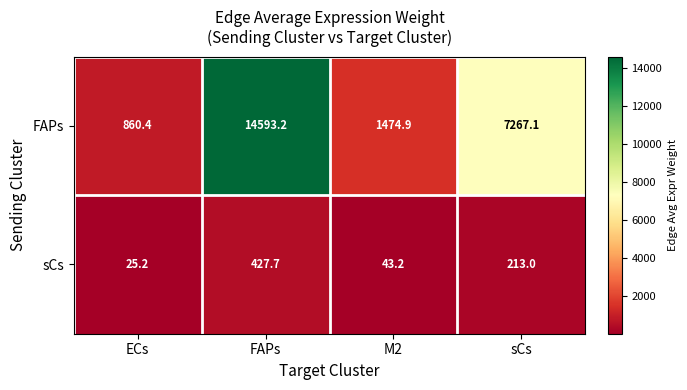

Reading right to left, list all the values displayed in this chart.

FAPs: sCs=7267.1	M2=1474.9	FAPs=14593.2	ECs=860.4
sCs: sCs=213.0	M2=43.2	FAPs=427.7	ECs=25.2